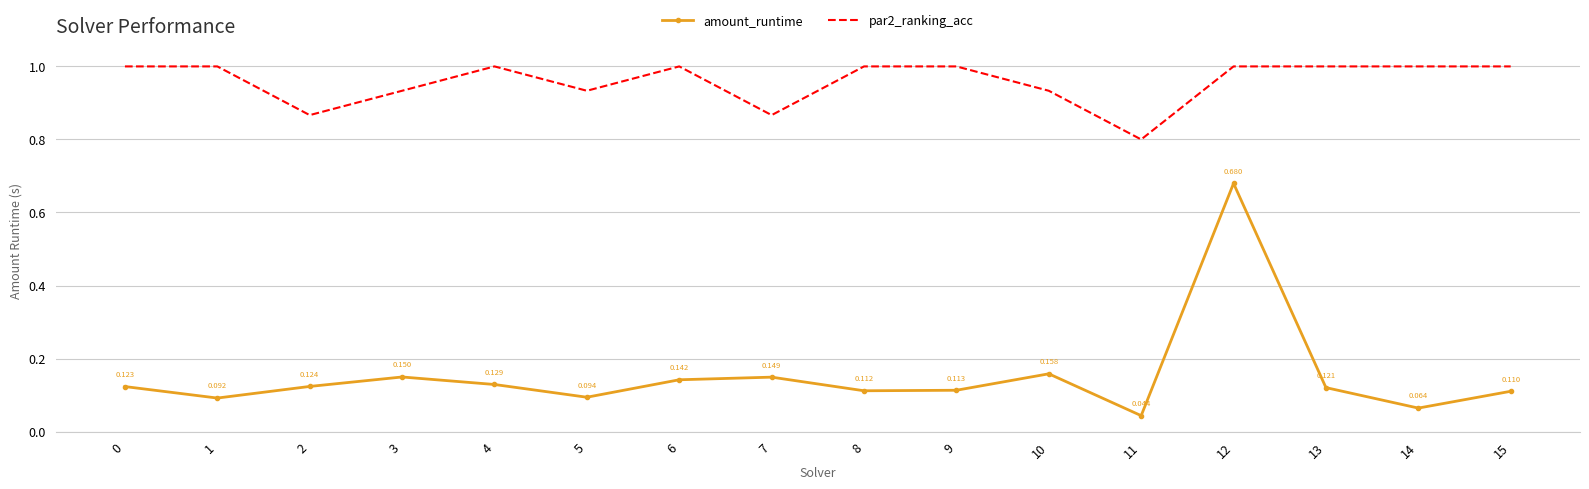

Which series has the largest range (max minus min)?

amount_runtime